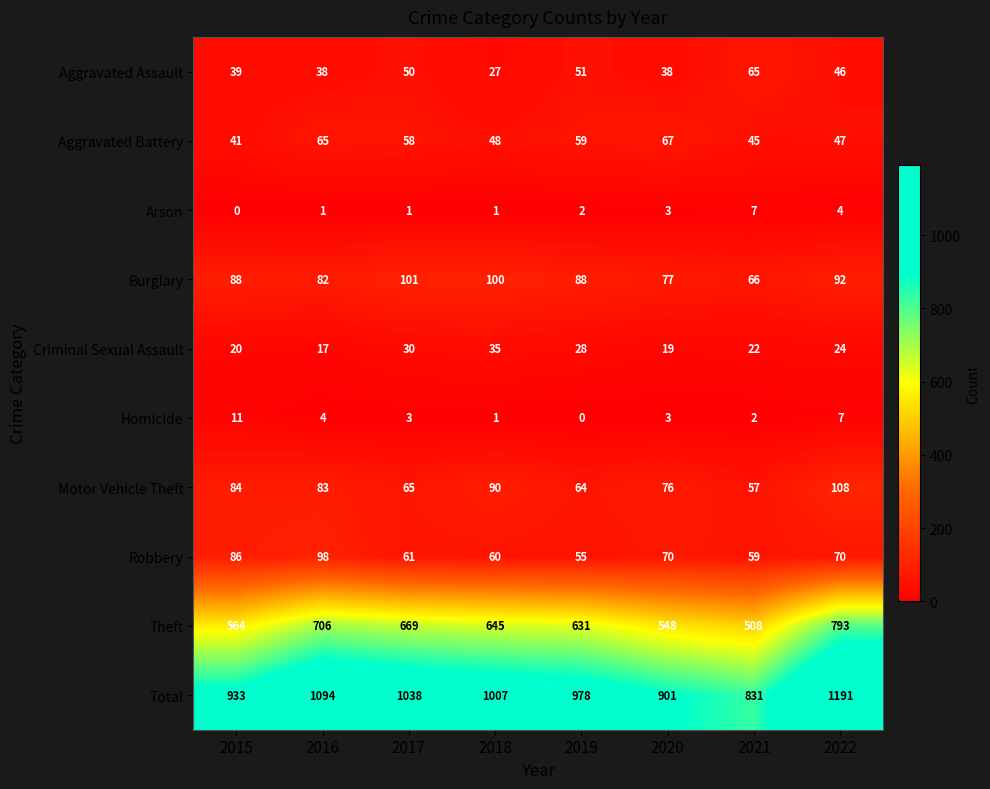

At which label does Aggravated Battery first exceed 58?

2016